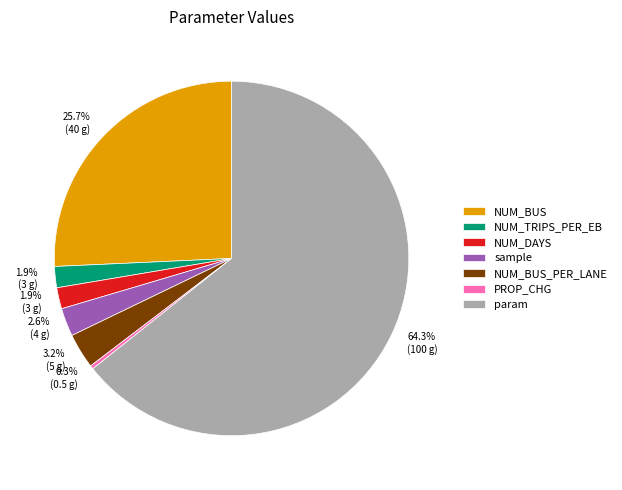

Is there a majority slice in this chart?

Yes